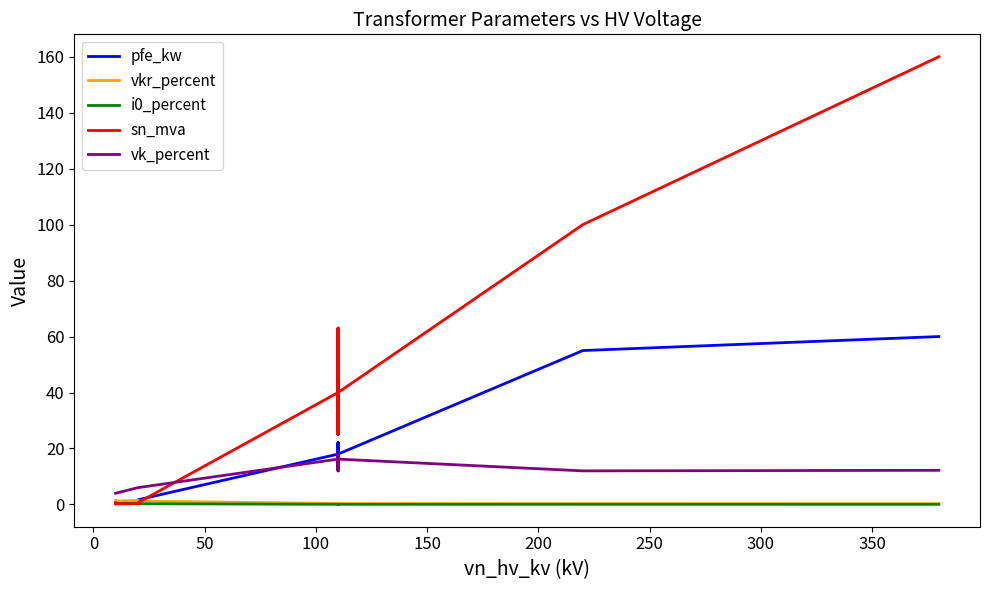

Does the chart display data point markers on the line(s)?

No